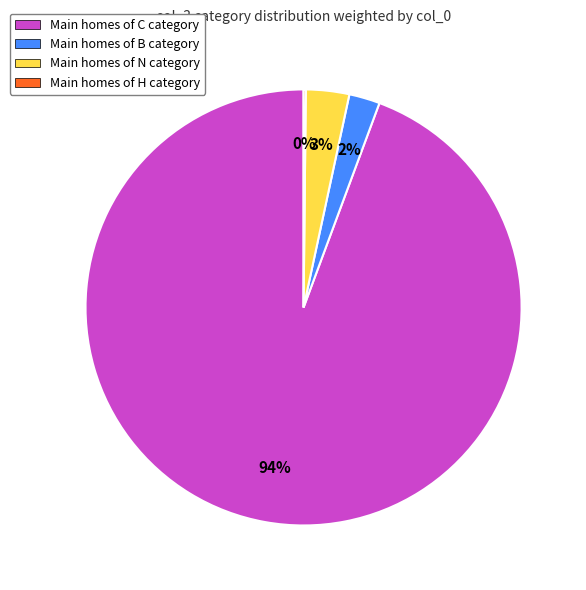

To the nearest percent, what is the combined percentage of Main homes of B category and Main homes of C category?

97%